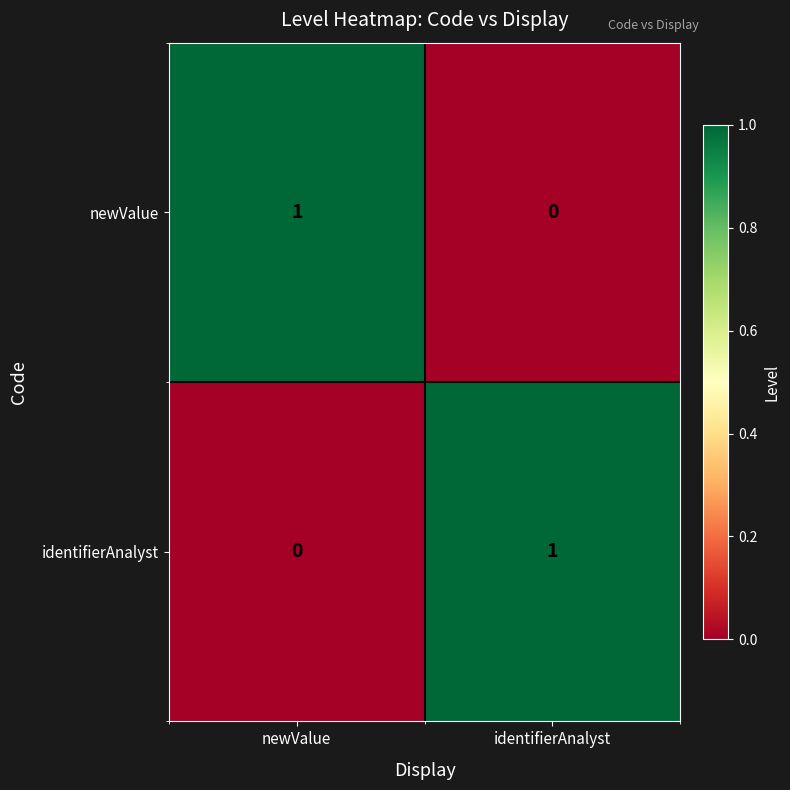

Rank the series at identifierAnalyst from lowest to highest value.

newValue, identifierAnalyst